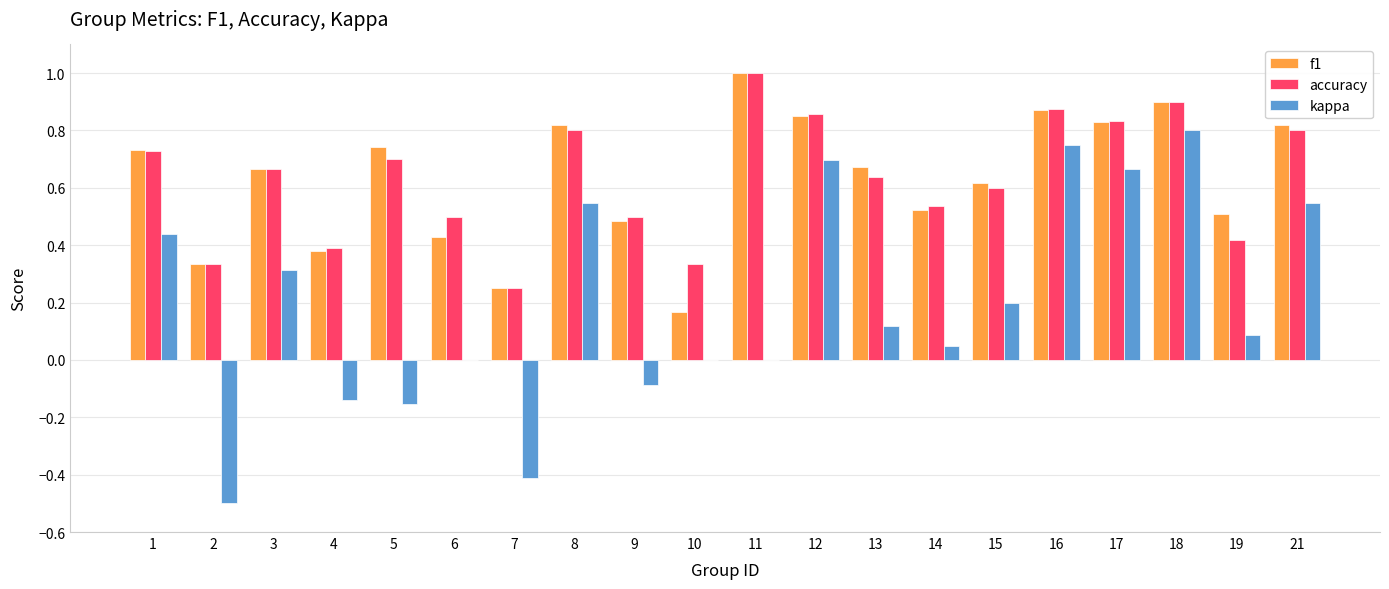

The accuracy series shows 0.8 at 21. True or false?

True